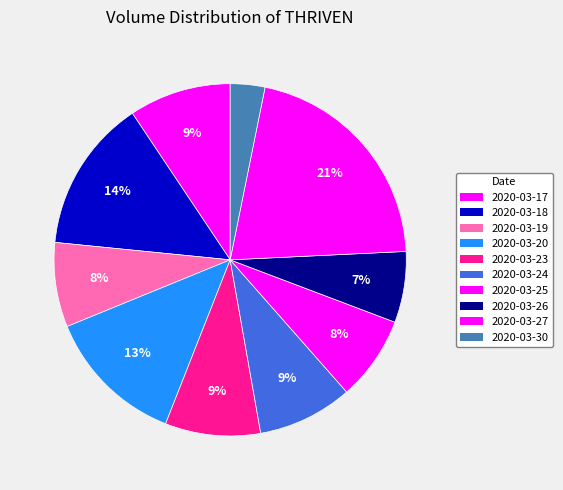

Between 2020-03-24 and 2020-03-27, which is larger?

2020-03-27